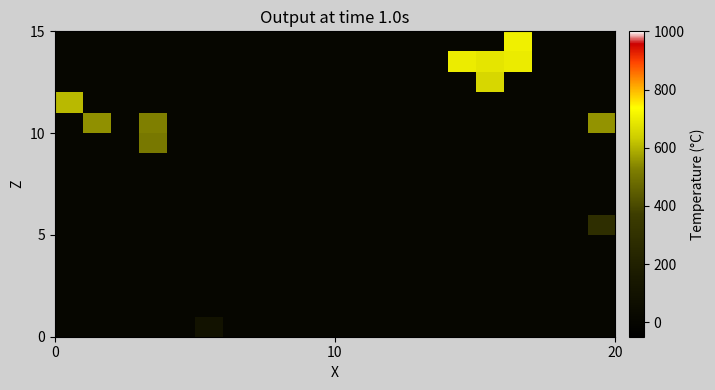

How many series are shown in this chart?

15